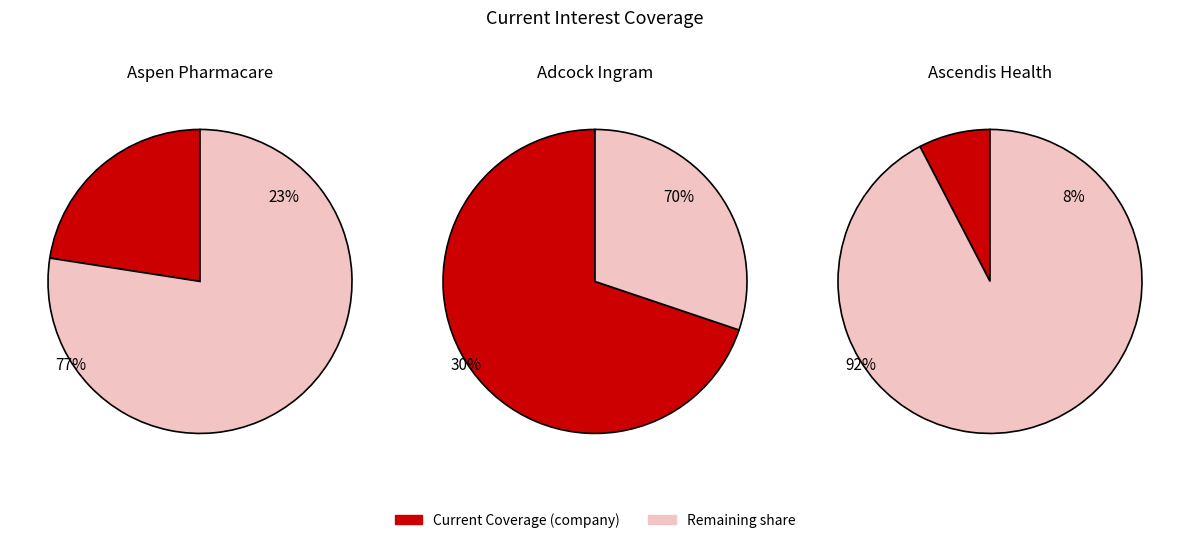

Approximately how many times larger is the value at Ascendis Health compared to Aspen Pharmacare?

0.3